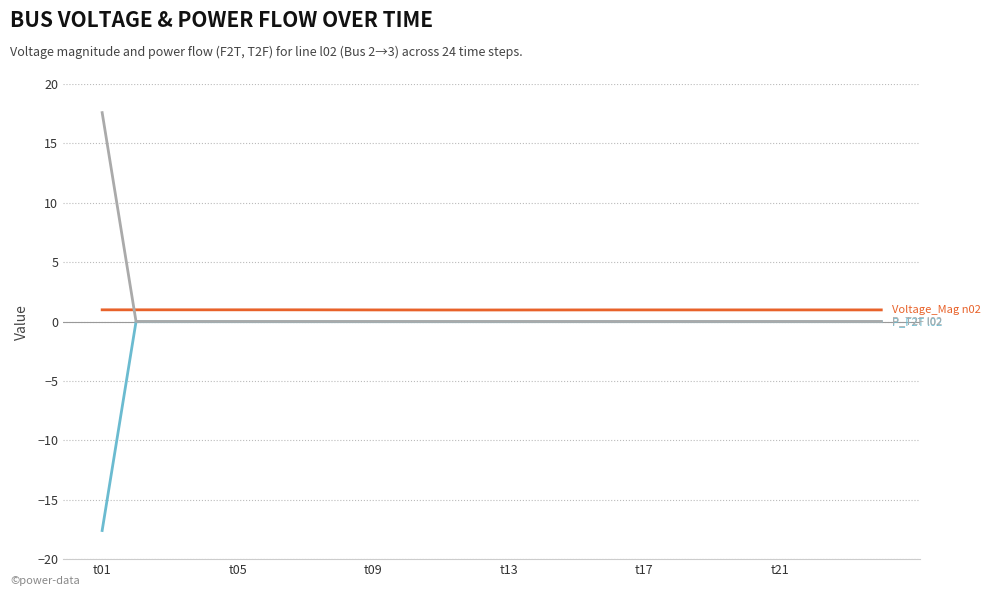

What is the minimum value shown in the chart?

-17.6